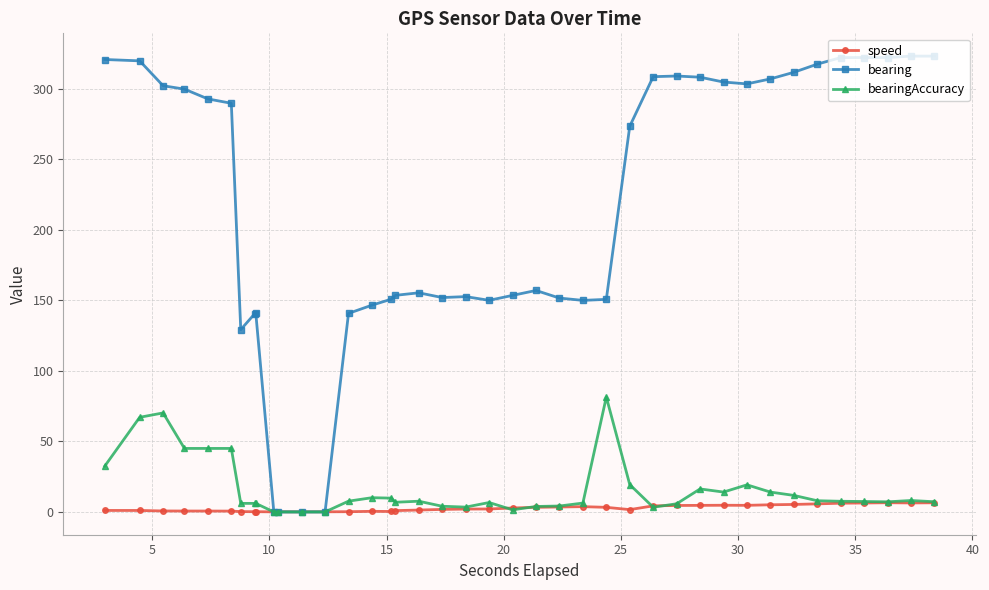

Which series has the largest range (max minus min)?

bearing